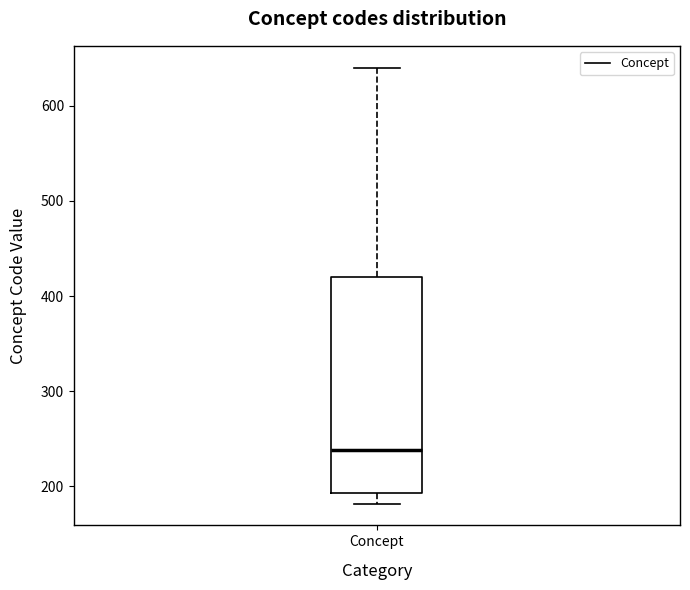

Read this box plot against the y-axis: the position of the median line, the range covered by the box, and the ends of both whiskers. The values are not printed on the chart, so give them approximately, as read against the axis.

median 240, box 190 to 420, whiskers 180 to 640